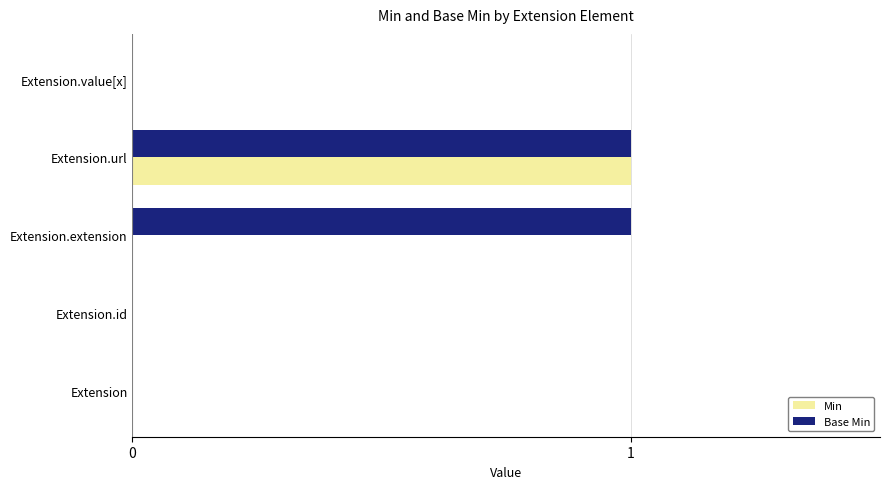

Is it true that Base Min equals 0 at Extension?

True